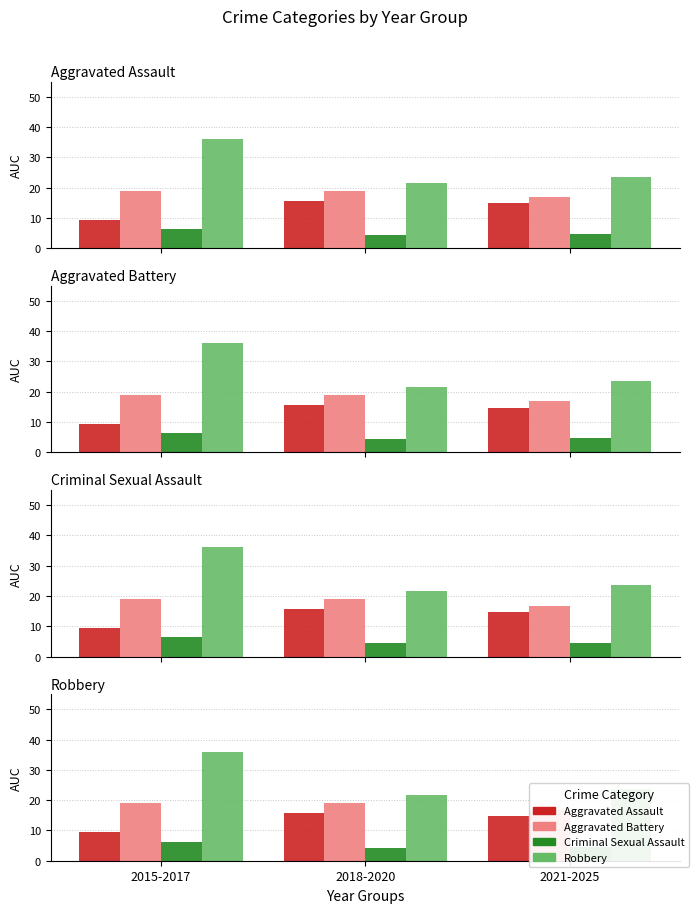

Is it true that Aggravated Assault equals 5.6 at 2021-2025?

False